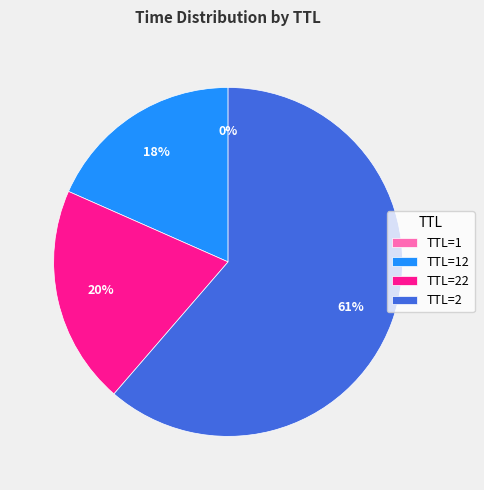

Which slice is the largest?

TTL=2